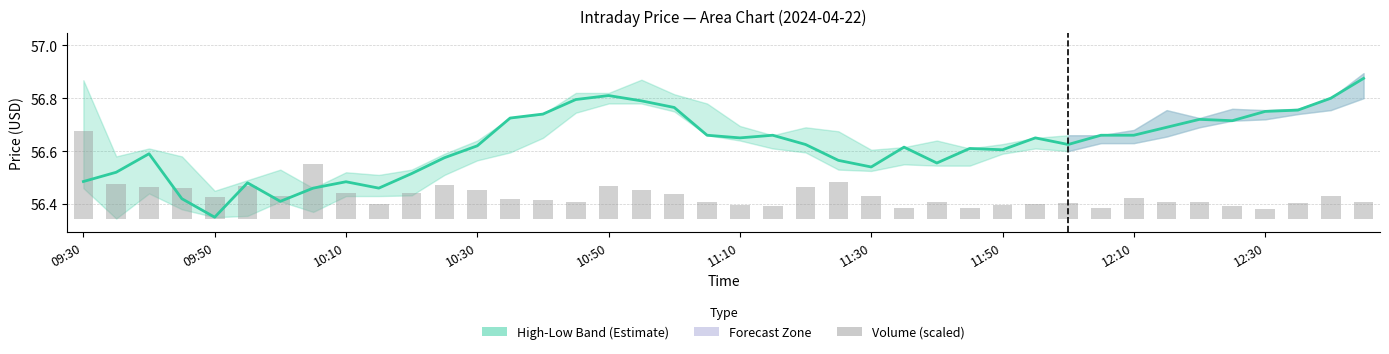

What is the difference between the Close values at 32 and 26?

0.1